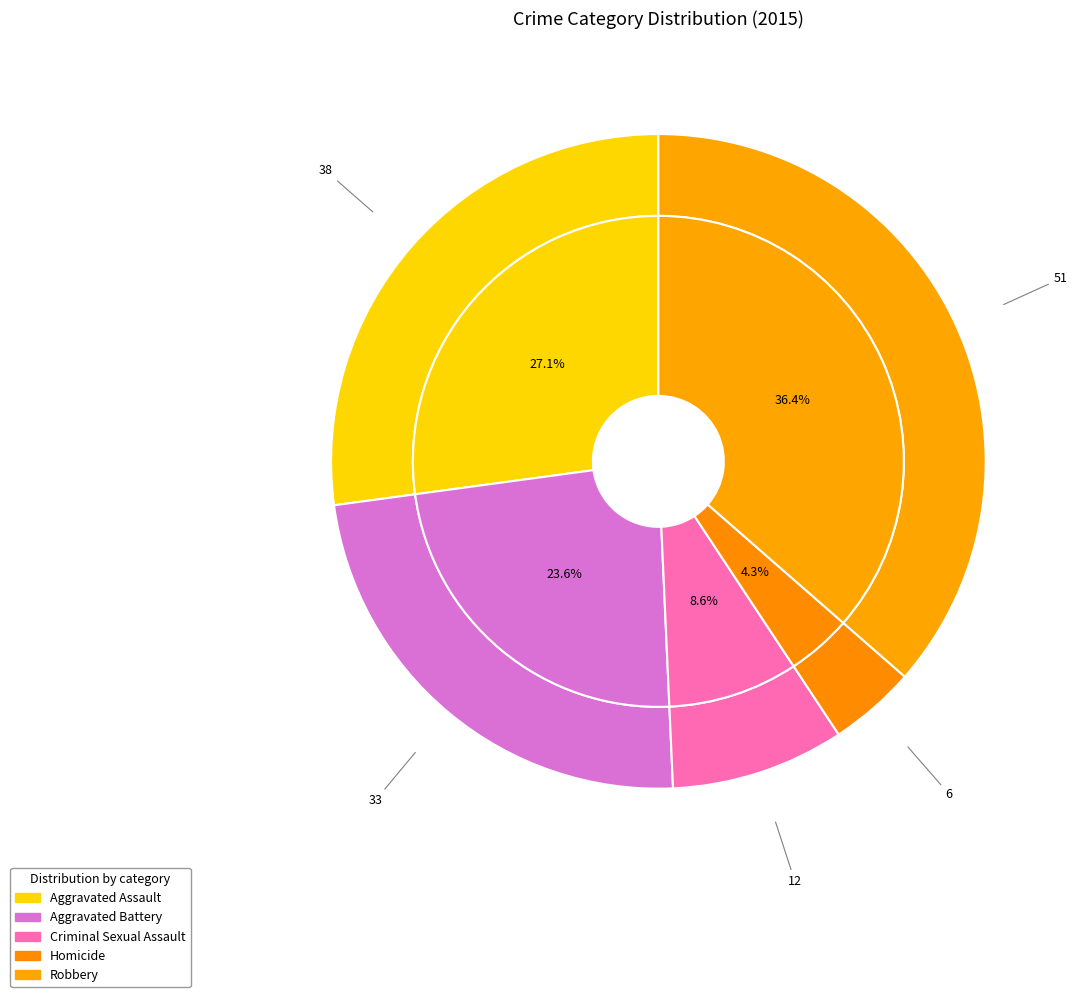

What is the change in value from Homicide to Robbery?

+45